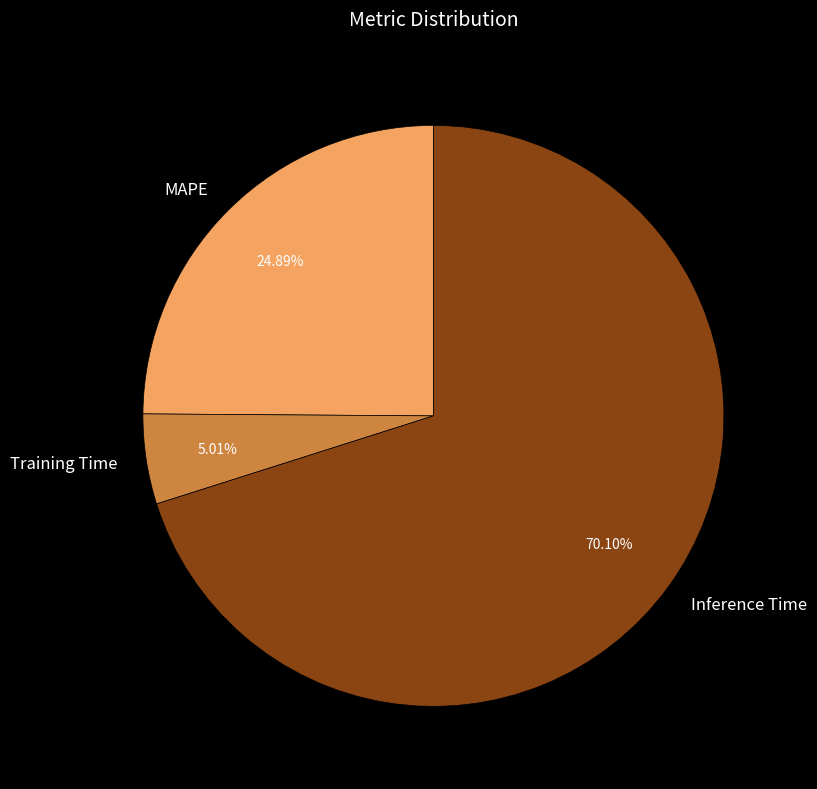

Is it true that MAPE is 32% of the pie?

False